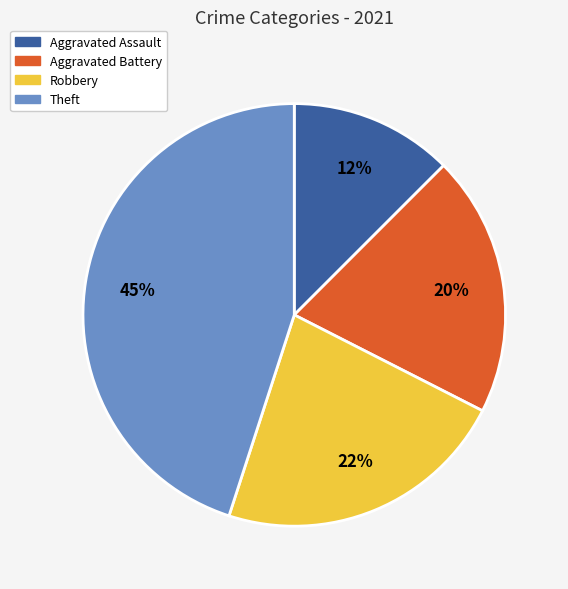

To the nearest percent, what is the average slice percentage?

25%